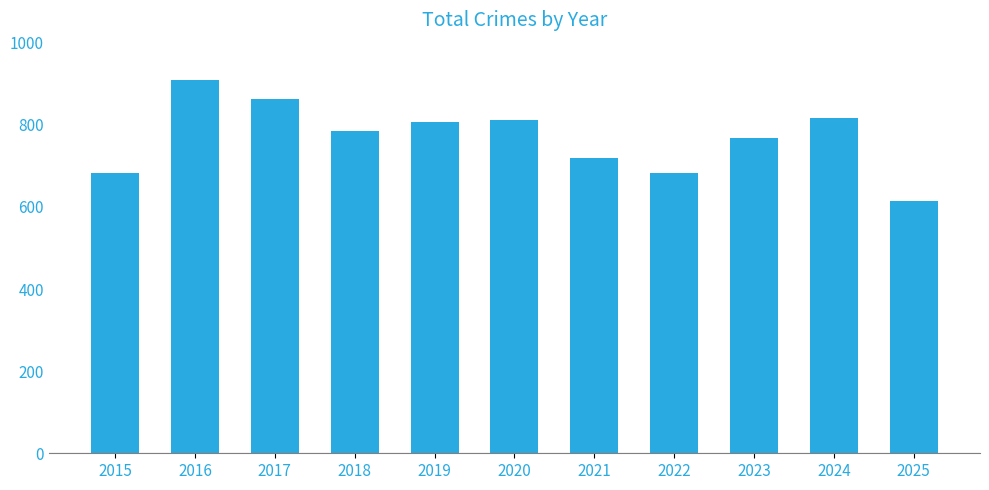

How many values are below 786?

5